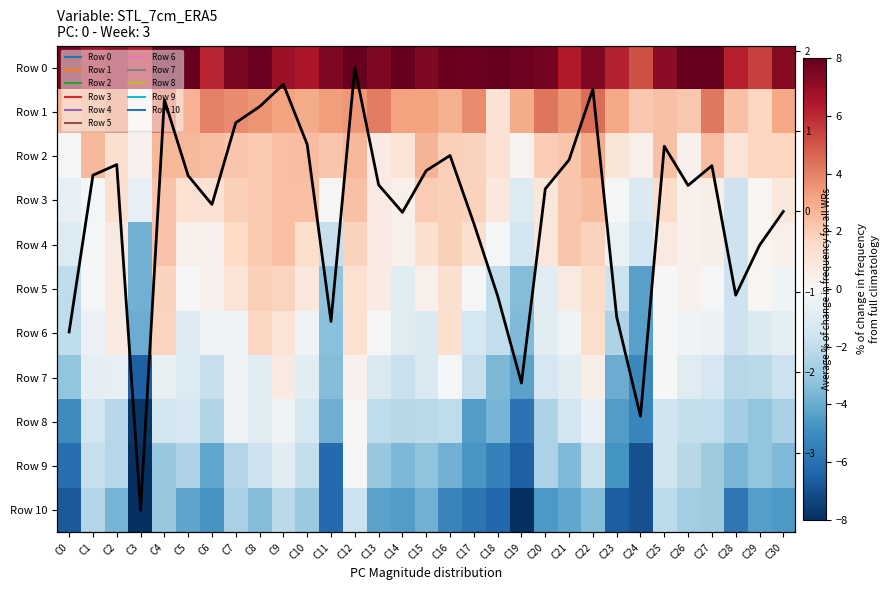

Is it true that Row 3 equals 0.7 at C6?

False